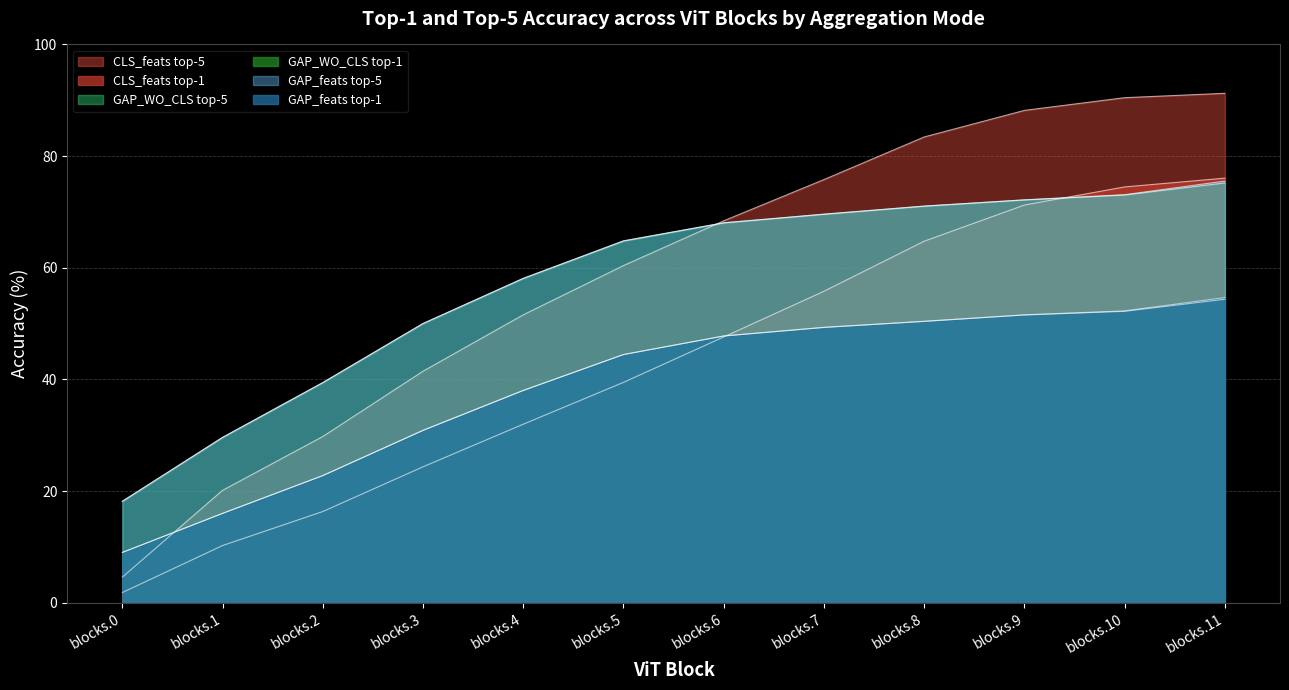

Reading left to right, extract all data points from this chart.

CLS_feats top-1: 1.8	10.3	16.3	24.4	32.0	39.5	47.6	55.8	64.8	71.2	74.5	76.1
CLS_feats top-5: 4.6	20.1	29.8	41.5	51.6	60.4	68.4	75.8	83.4	88.2	90.5	91.2
GAP_WO_CLS top-1: 9.0	16.0	22.8	30.9	38.0	44.5	47.8	49.3	50.4	51.5	52.2	54.4
GAP_WO_CLS top-5: 18.2	29.6	39.4	50.0	58.1	64.8	68.0	69.6	71.0	72.2	73.0	75.2
GAP_feats top-1: 9.0	16.0	22.8	30.9	38.0	44.5	47.8	49.3	50.4	51.6	52.3	54.7
GAP_feats top-5: 18.2	29.6	39.4	50.0	58.1	64.8	68.0	69.6	71.0	72.2	73.1	75.5